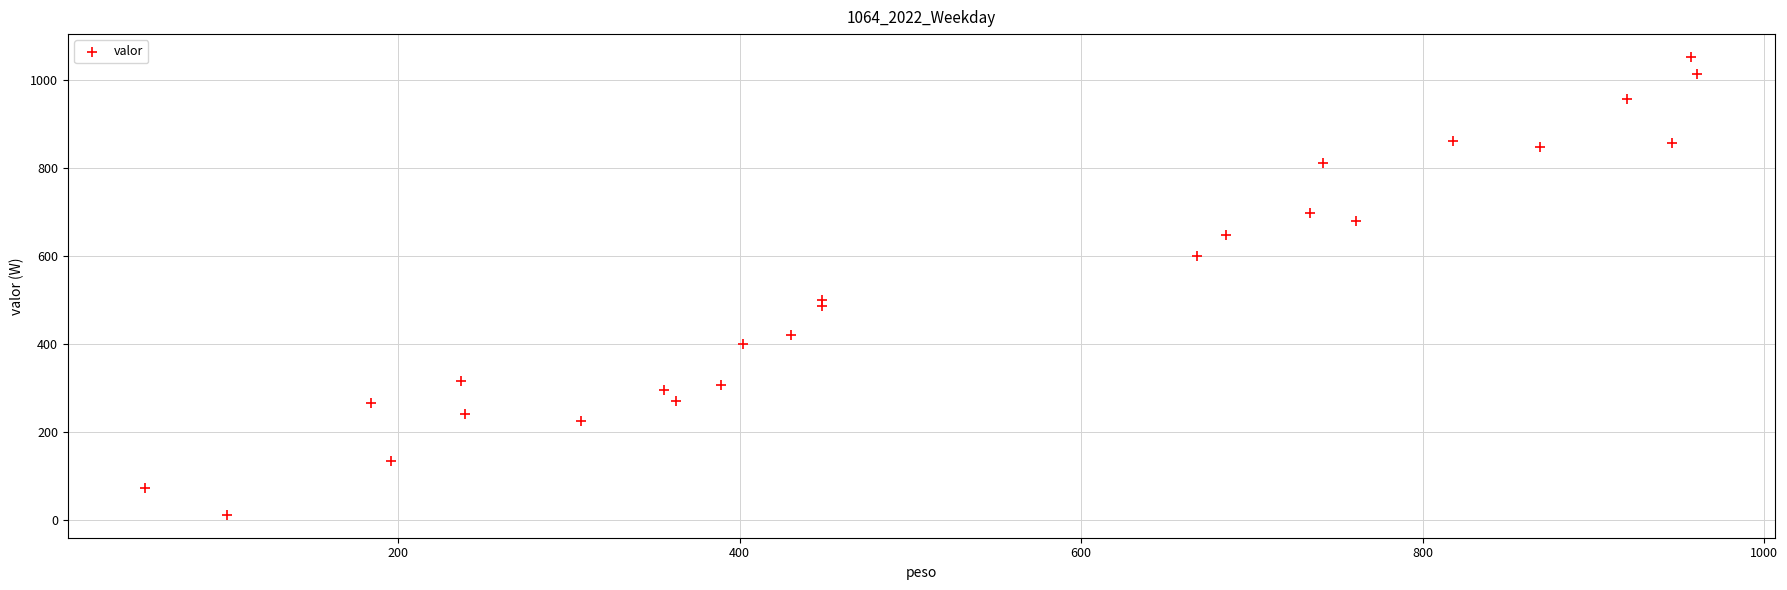

What Y value in the scatter plot is closest to 532?

499